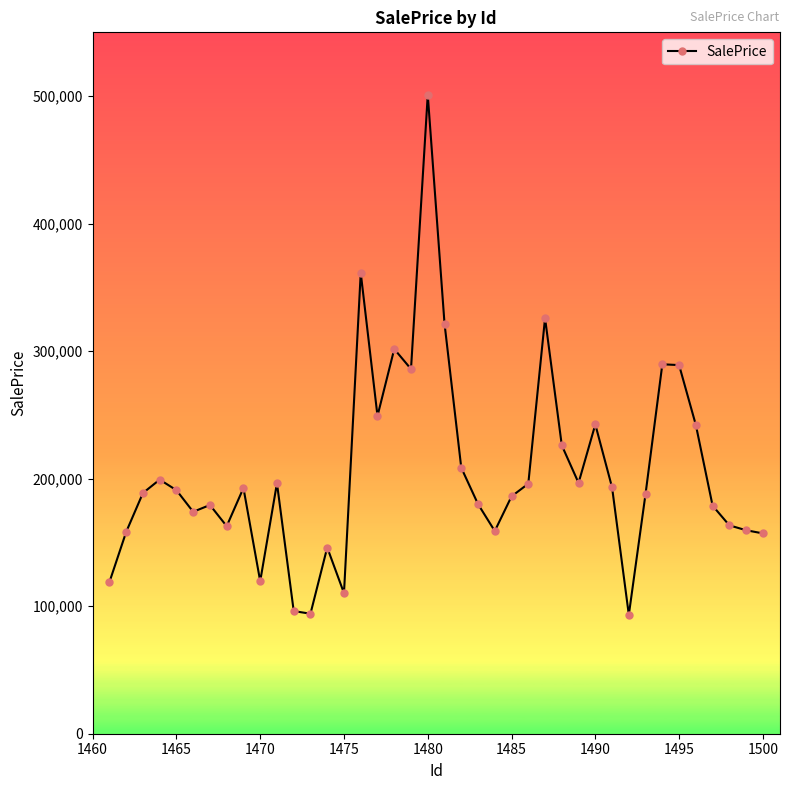

What is the value of the 32nd point from the left?

93236.6